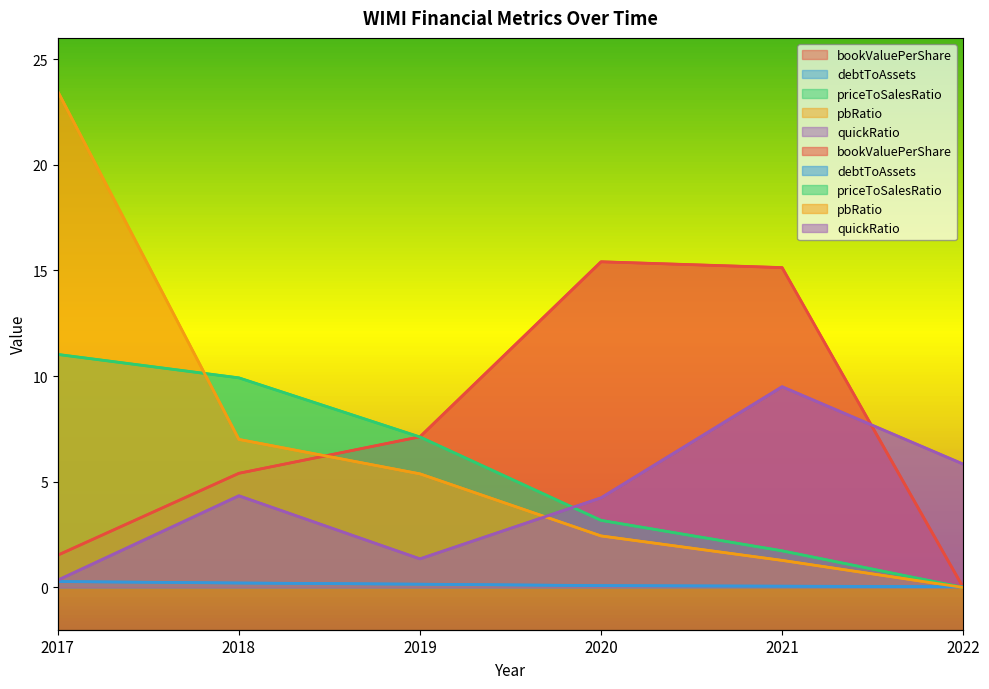

What is the spread (max minus min) of values at 2019?

7.0